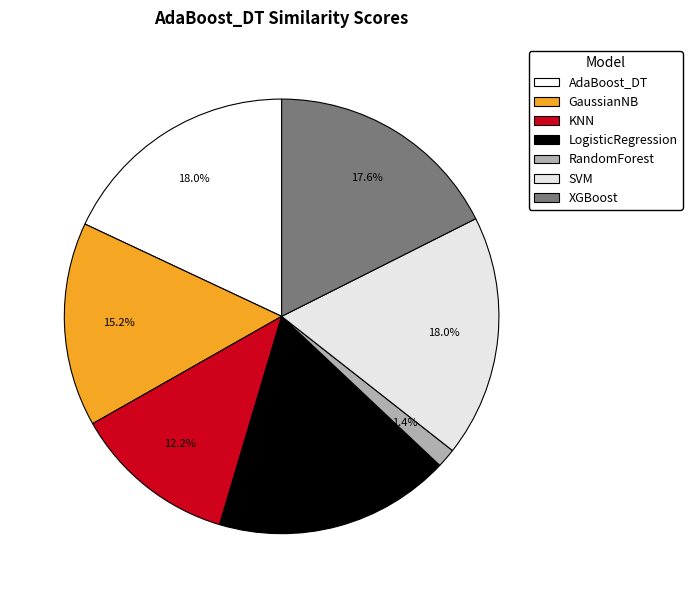

To the nearest percent, what is the difference between the KNN and LogisticRegression slice percentages?

5%